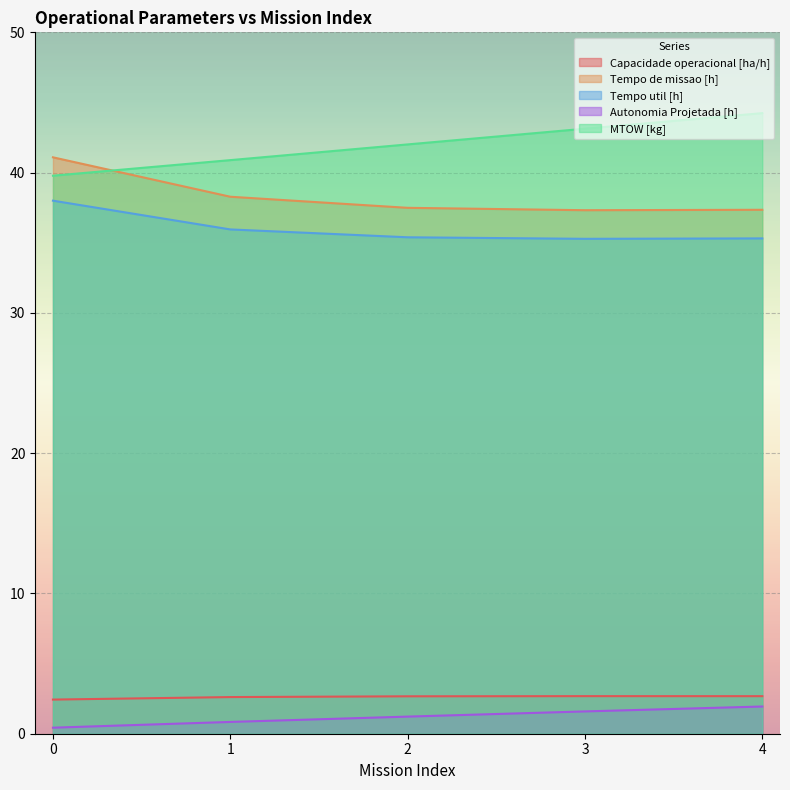

The value of Autonomia Projetada [h] at 0 is 0.8. True or false?

False